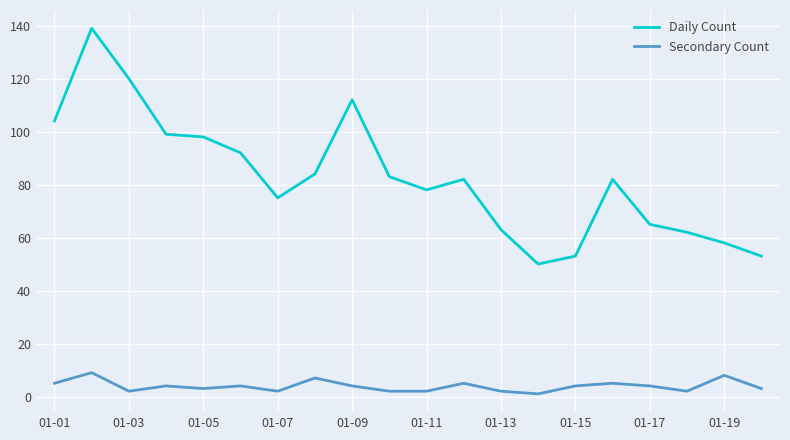

Rank the series by their average value, from lowest to highest.

Secondary Count, Daily Count